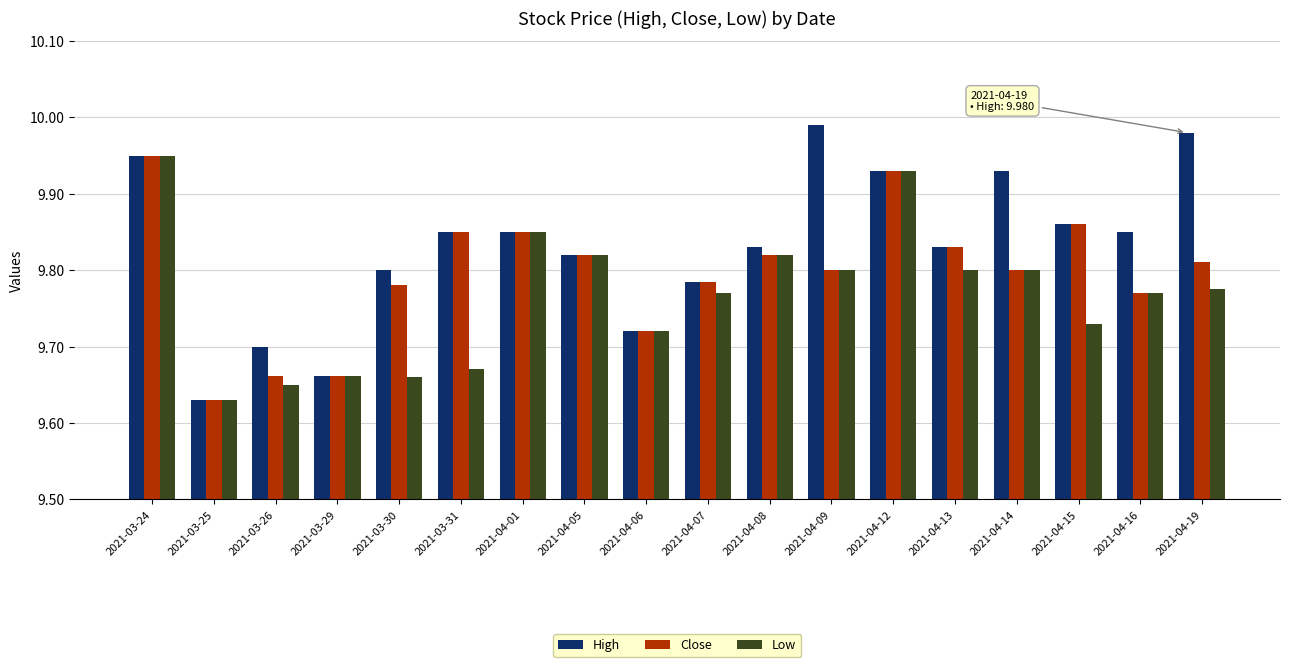

What are all the series names shown in the legend?

High, Close, Low